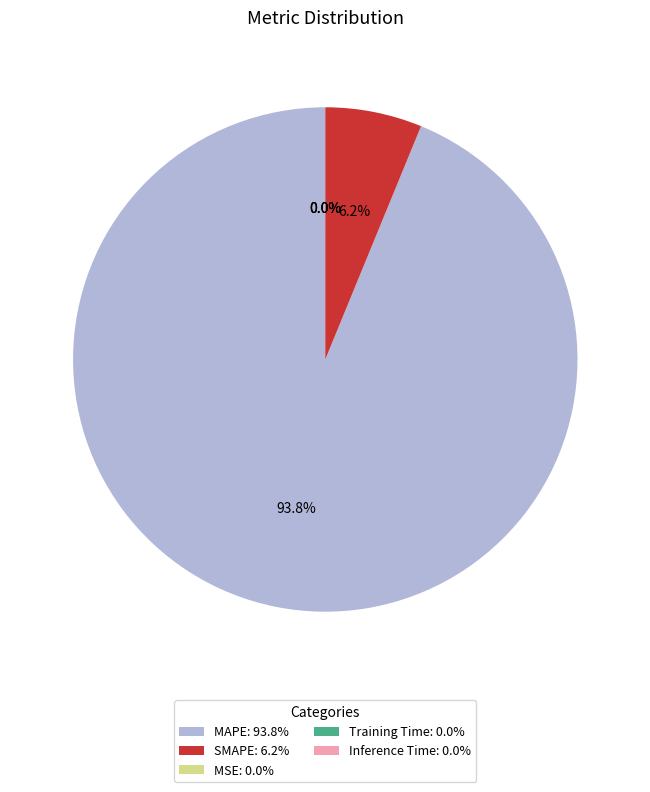

Is there a majority slice in this chart?

Yes